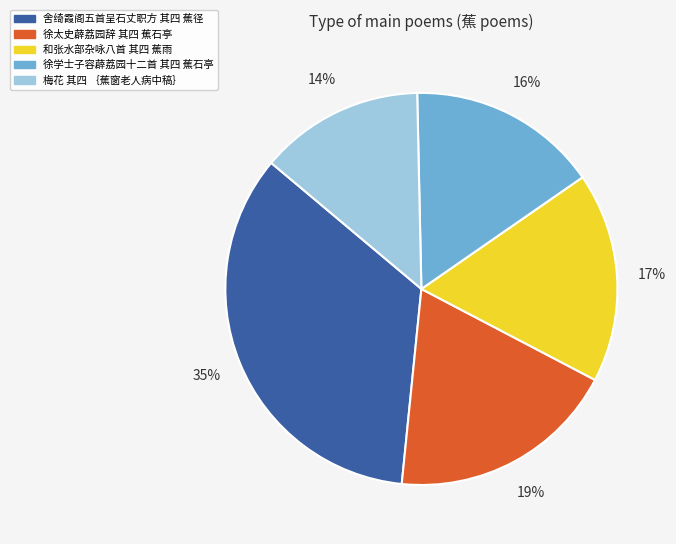

Rank the categories by value from highest to lowest.

舍绮霞阁五首呈石丈职方 其四 蕉径, 徐太史薜荔园辞 其四 蕉石亭, 和张水部杂咏八首 其四 蕉雨, 徐学士子容薜荔园十二首 其四 蕉石亭, 梅花 其四 ｛蕉窗老人病中稿｝